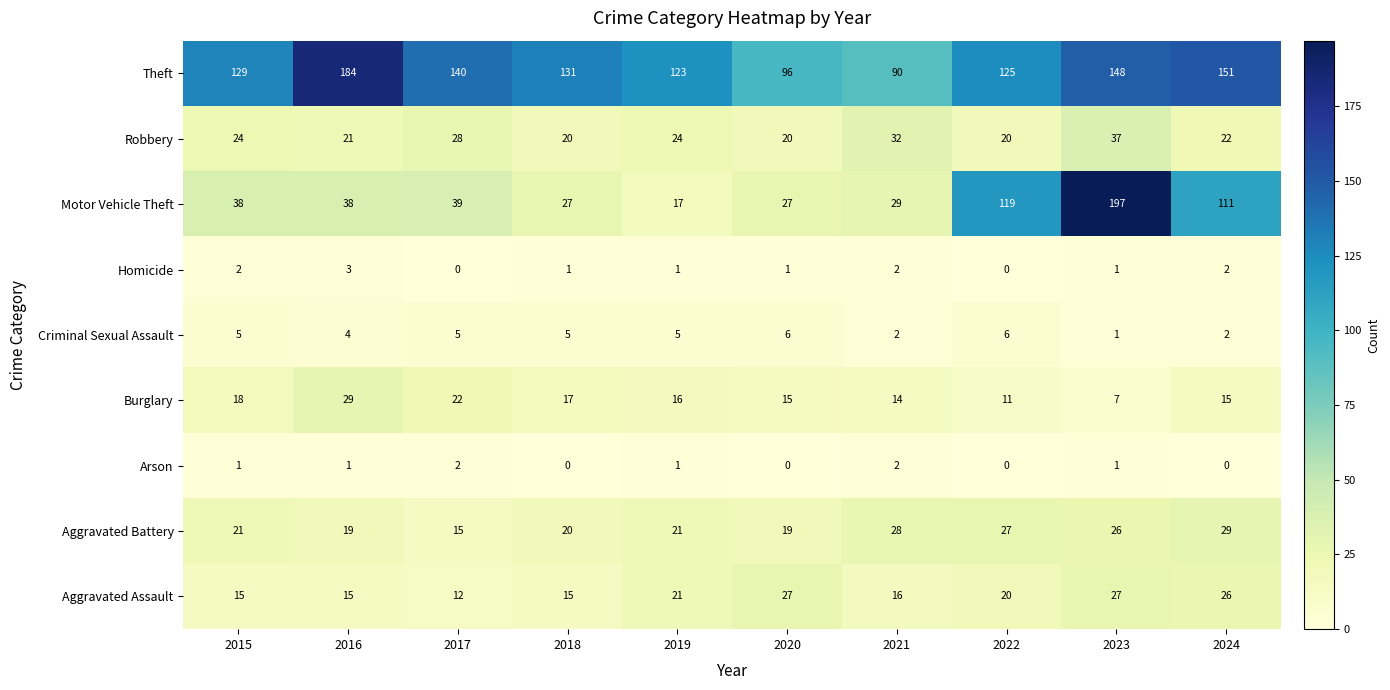

What is the spread (max minus min) of values at 2022?

125